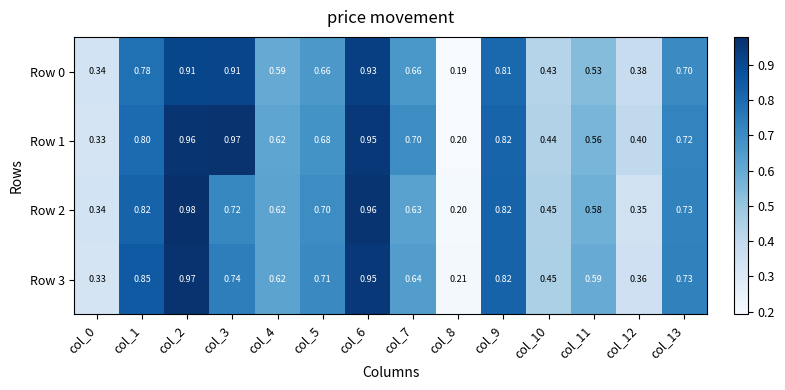

Is the value of Row 0 at col_12 greater than the value of Row 2 at col_13?

No